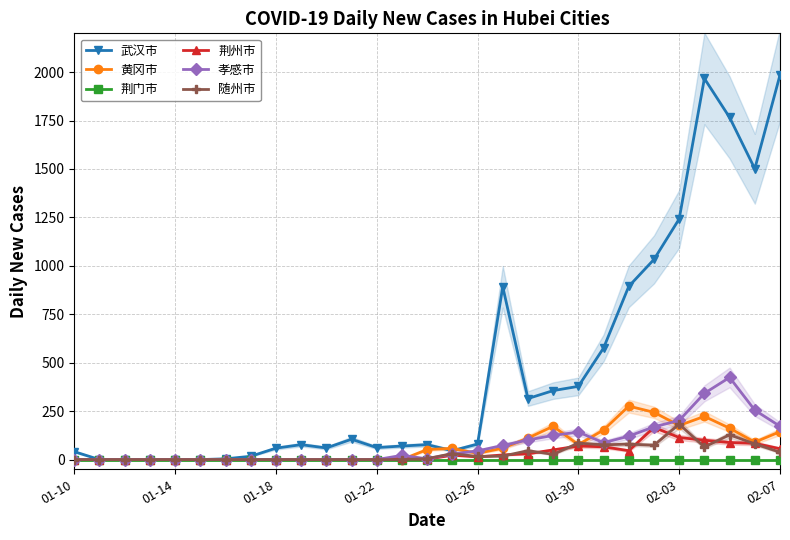

What is the highest value of the 武汉市 series?

1985